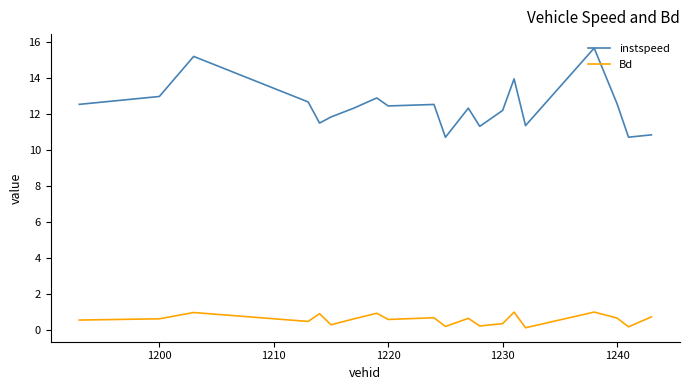

Rank the series by their average value, from highest to lowest.

instspeed, Bd